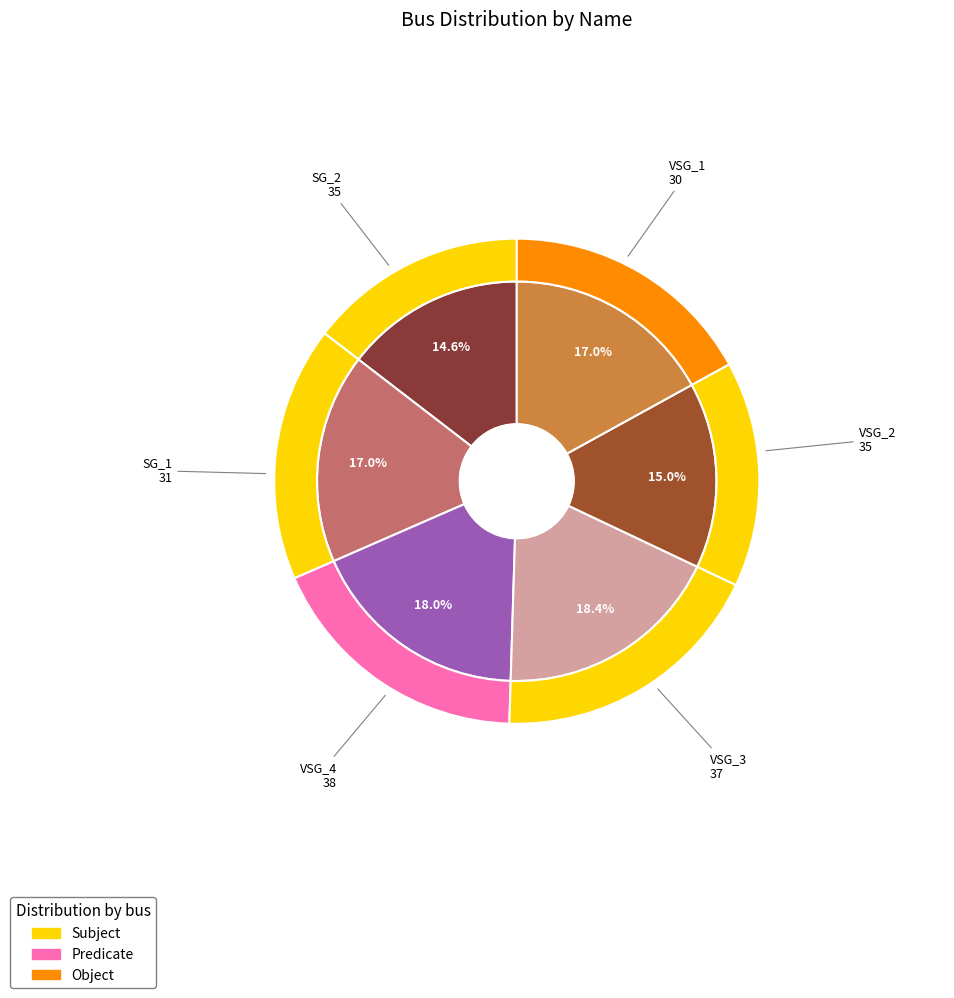

The VSG_4 slice represents 18% of the pie. True or false?

True